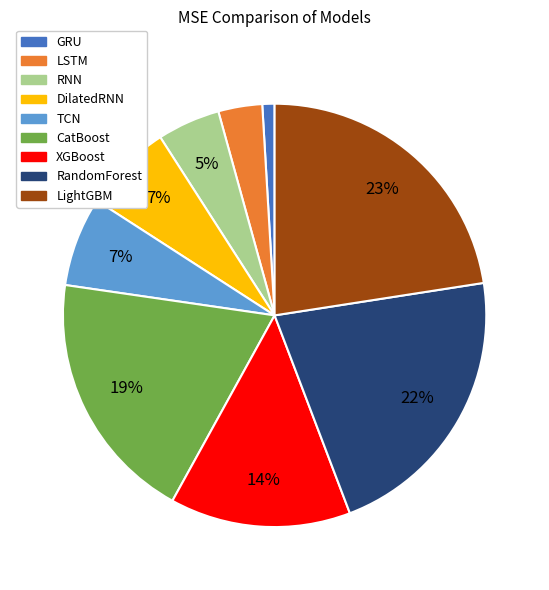

Is there a majority slice in this chart?

No